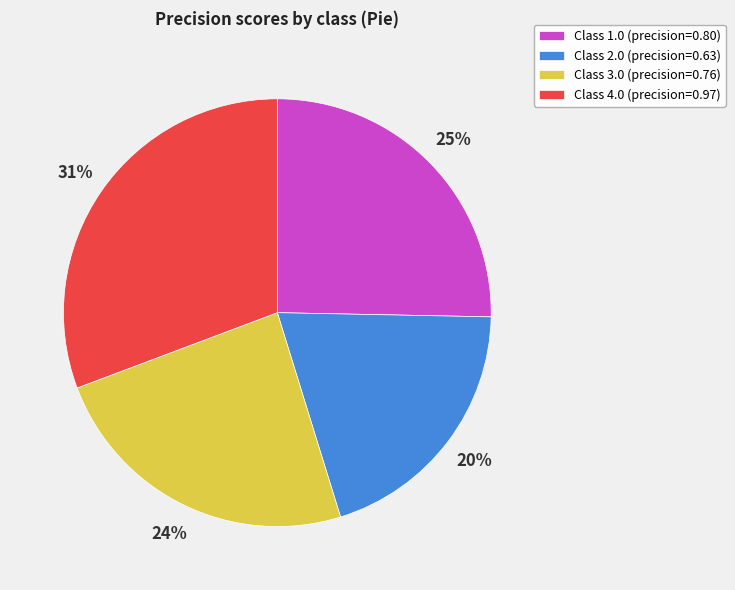

Is the sum of Class 1.0 (precision=0.80) and Class 4.0 (precision=0.97) greater than half?

Yes